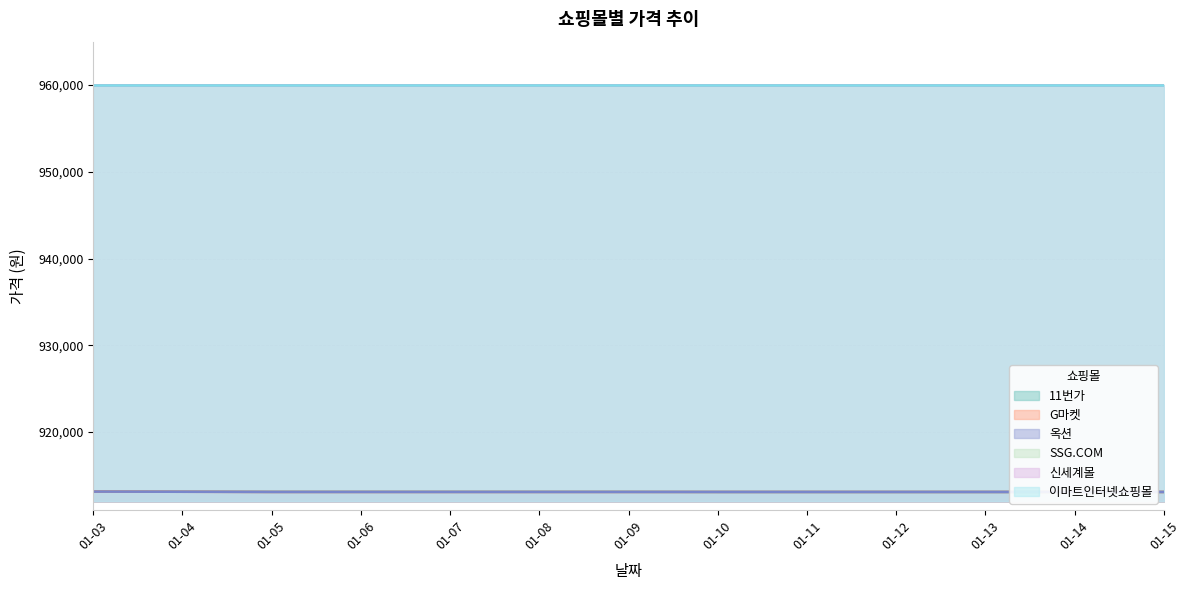

How many categories are shown in the chart?

13